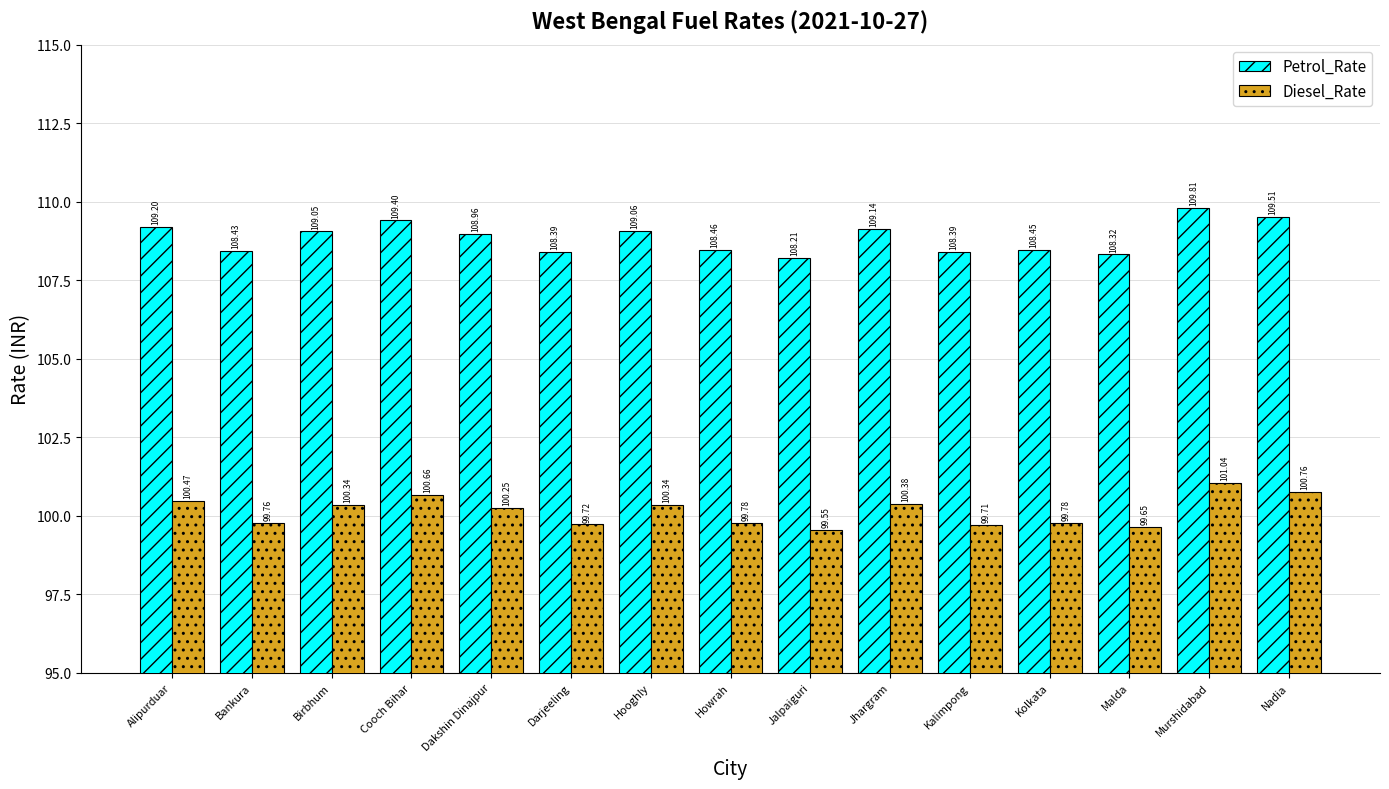

What is the sum of the Petrol_Rate values at Howrah and Cooch Bihar?

217.9